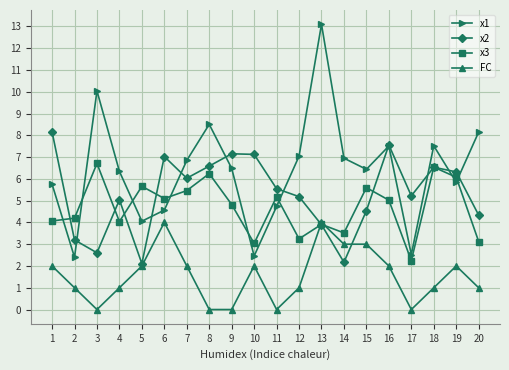

List the series in order of their peak value, lowest first.

FC, x3, x2, x1